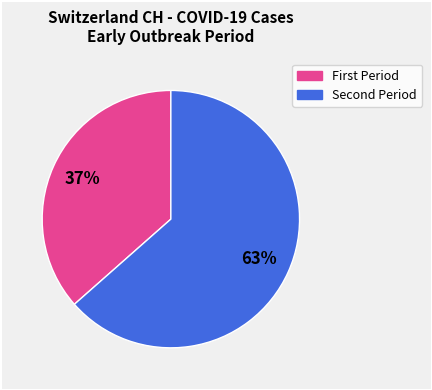

To the nearest percent, what is the average slice percentage?

50%